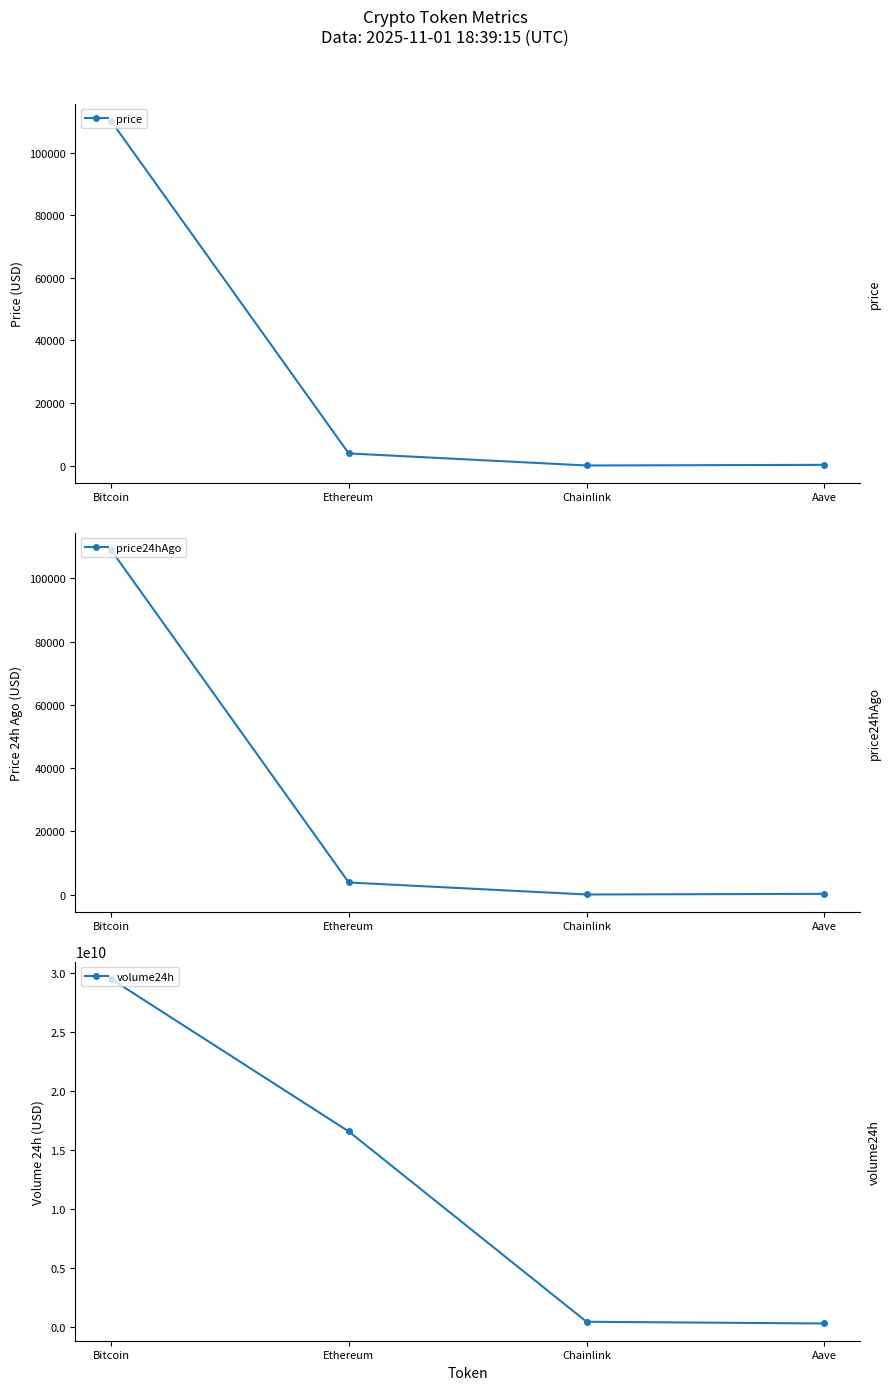

Reading left to right, extract all data points from this chart.

price: 110223.0	3872.5	17.1	222.3
price24hAgo: 108984.0	3809.9	16.9	214.6
volume24h: 29529186021.0	16594669242.0	466026581.0	318663911.0